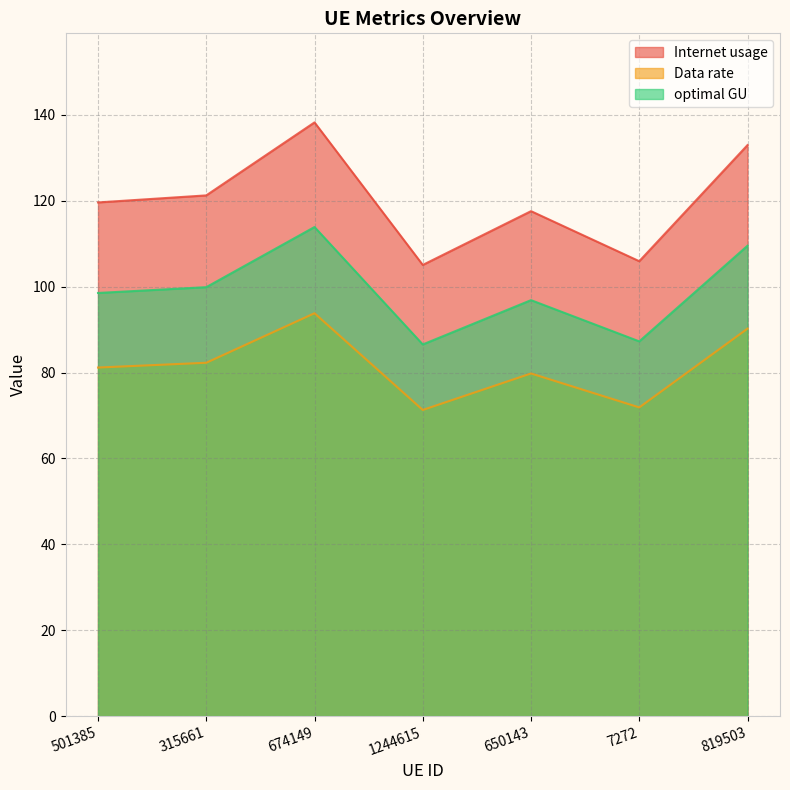

What is the value of the Internet usage point at the 2nd from the left?

121.2